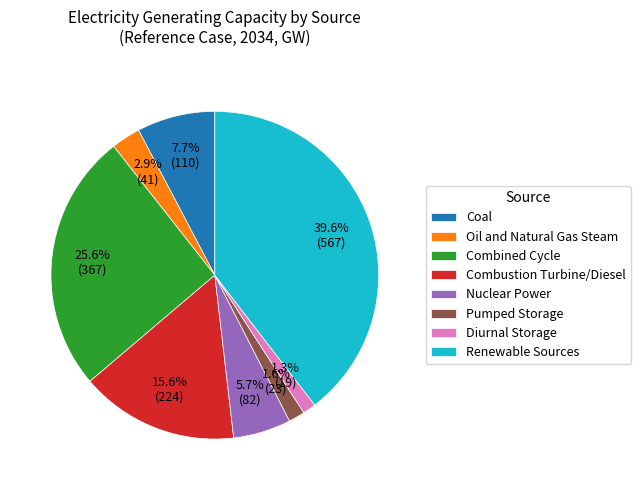

Is it true that Coal is 1% of the pie?

False